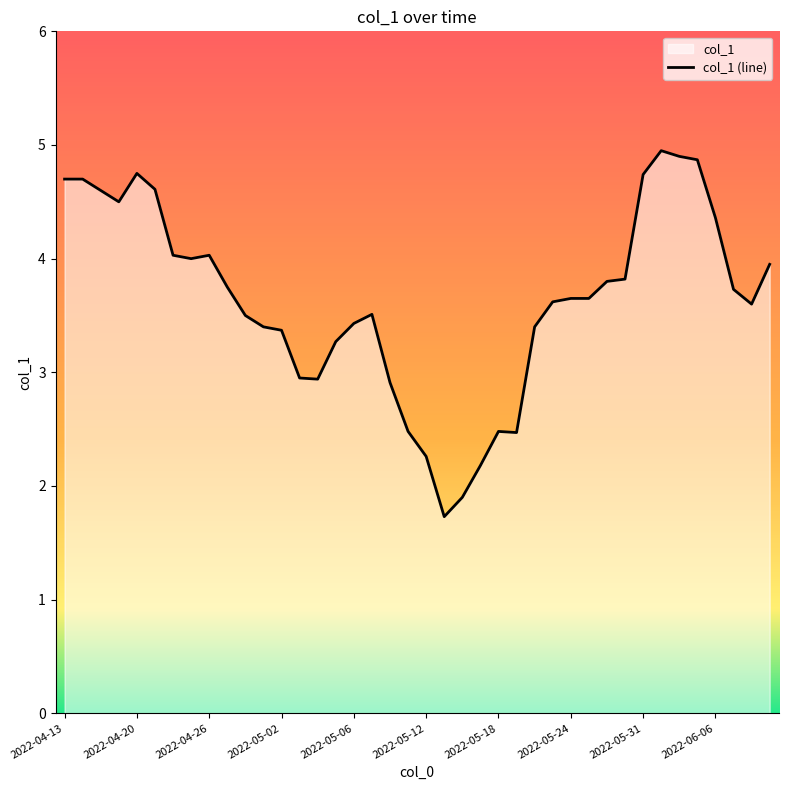

How many lines are shown in the chart?

1